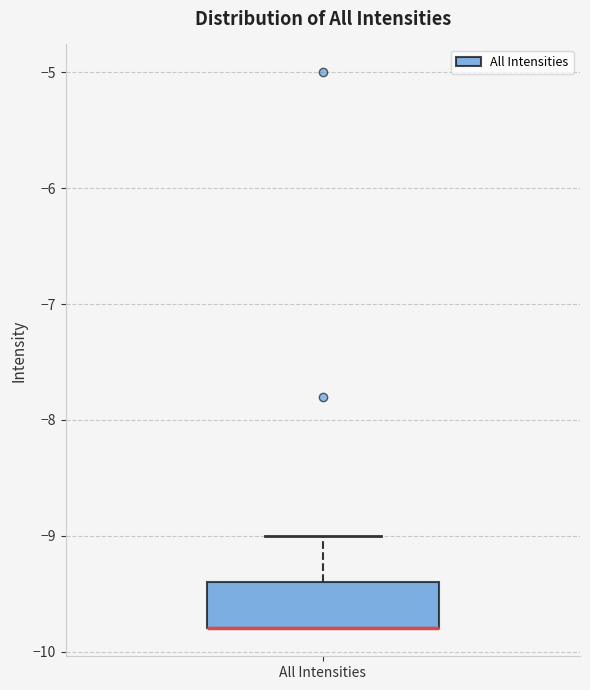

Read this box plot against the y-axis: the position of the median line, the range covered by the box, and the ends of both whiskers. The values are not printed on the chart, so give them approximately, as read against the axis.

median -9.8 (drawn on the box's lower edge), box -9.8 to -9.4, whiskers -9.8 to -9.0